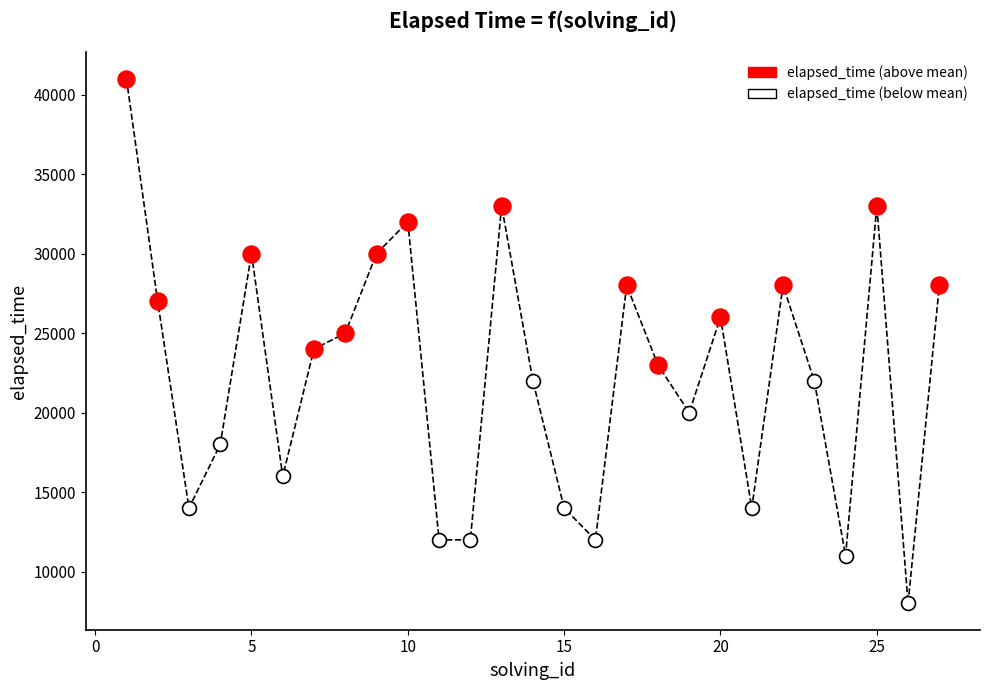

Which series has the largest Y range (max minus min)?

elapsed_time (above mean)